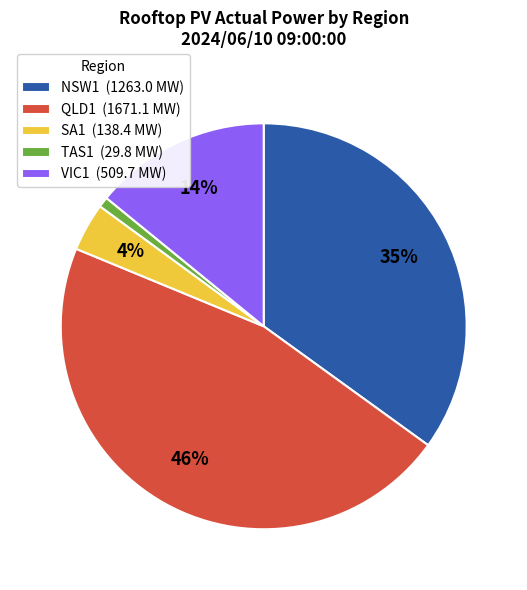

How many segments does this pie chart have?

5